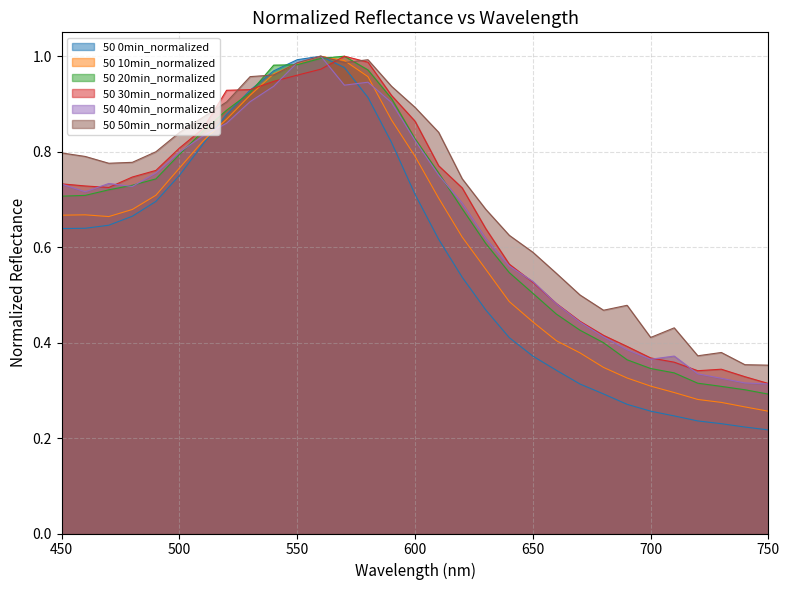

Which label corresponds to the smallest value in the chart?

750